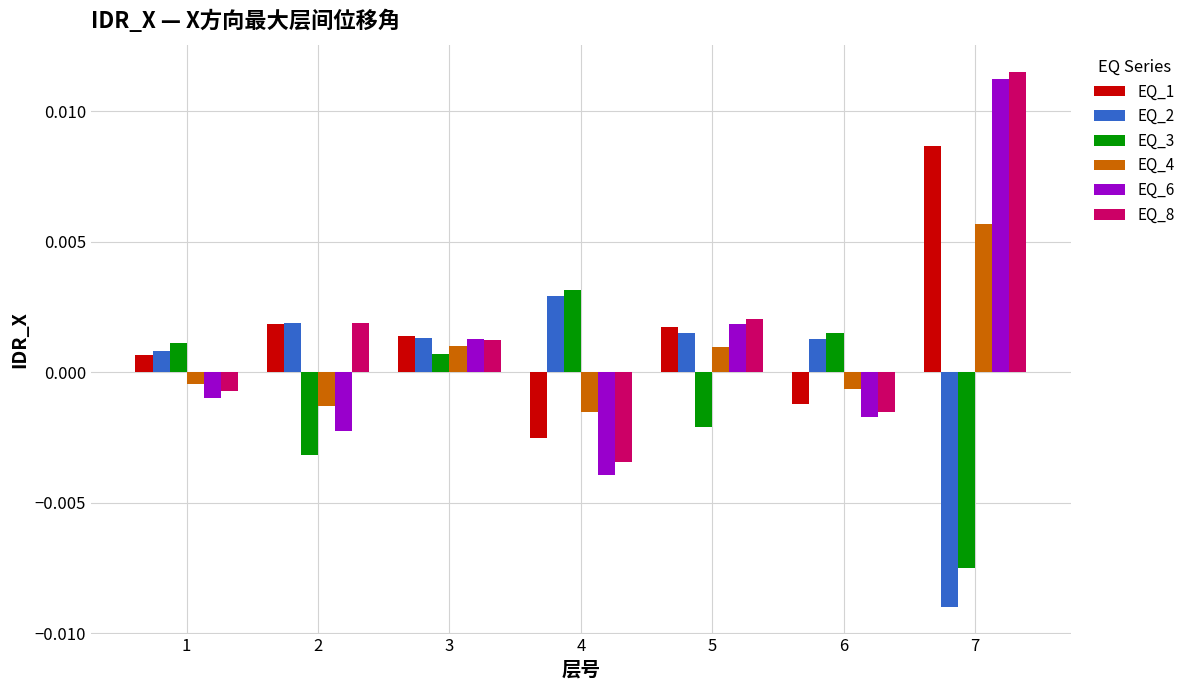

At which label is EQ_8 closest to 0?

1